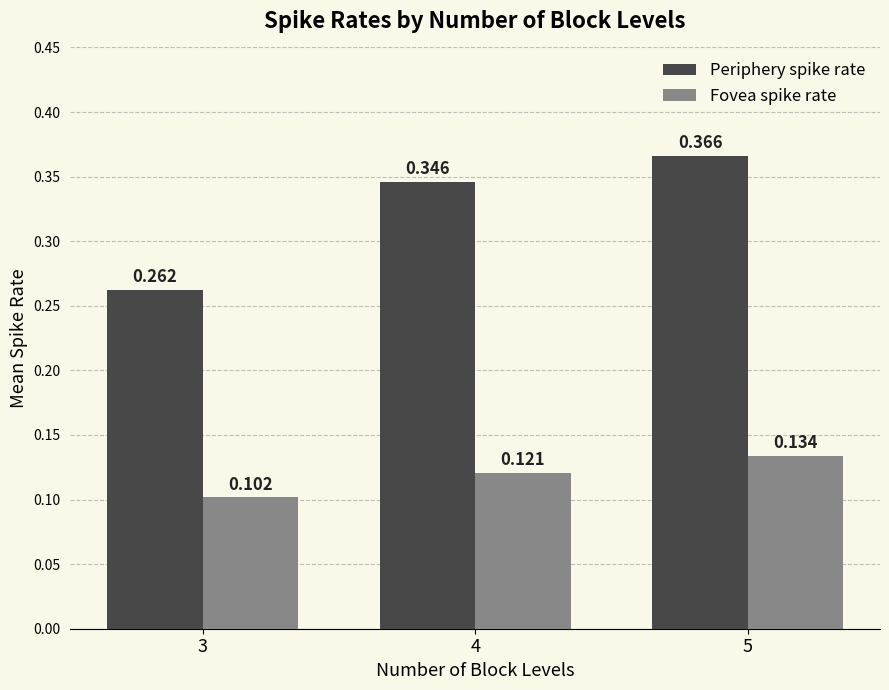

Are the bars horizontal?

No